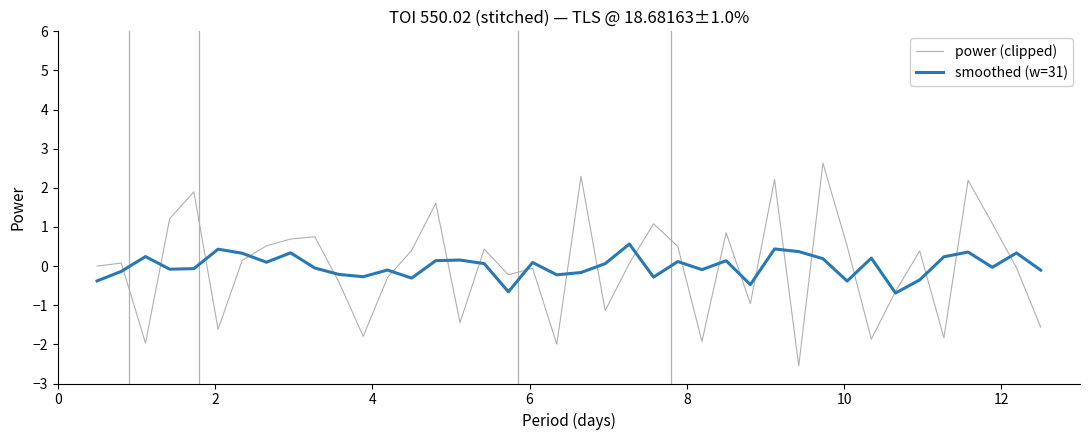

Which series has the widest spread of values?

power (clipped)